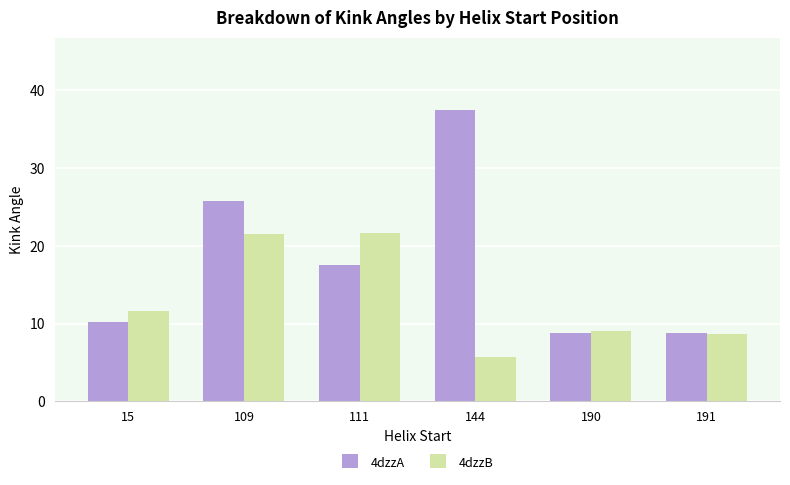

How many data points in 4dzzA are above 17?

3